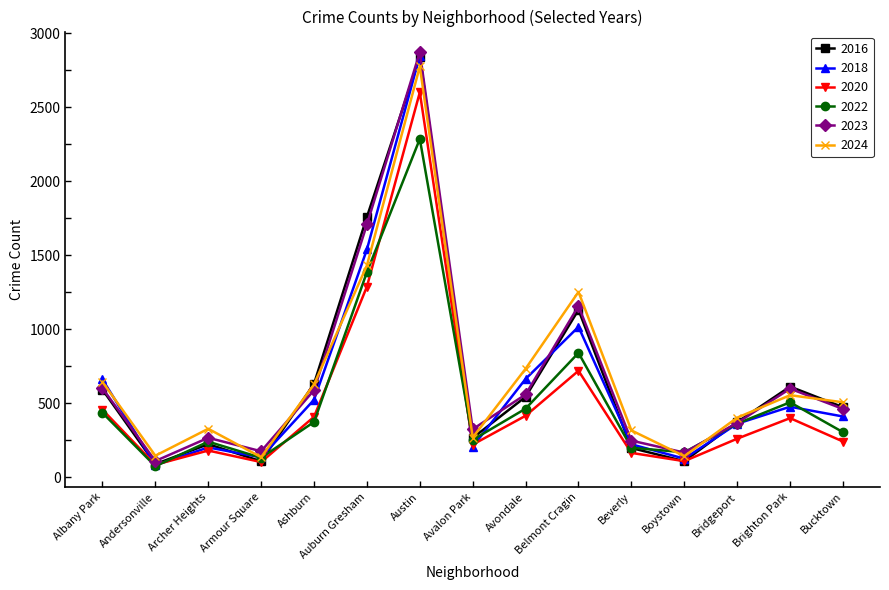

What is the spread (max minus min) of values at Archer Heights?

147